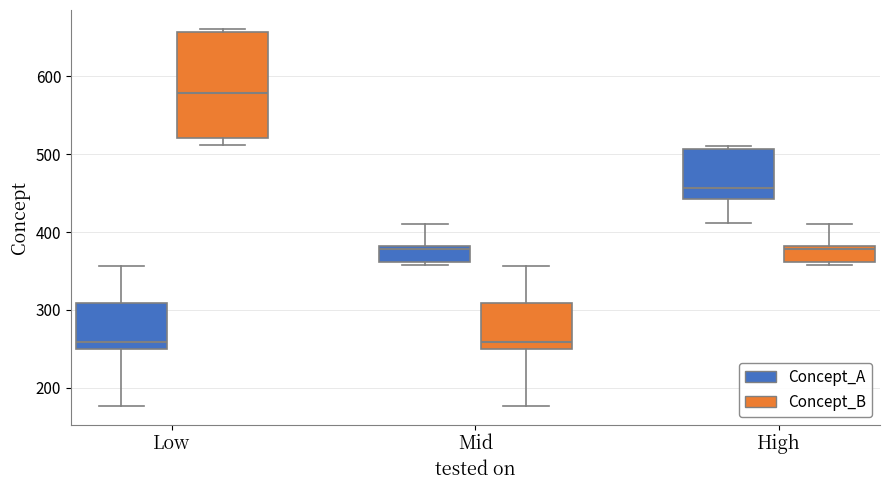

Where is the lower edge of the box for Low (Concept_A) on the y-axis? The values are not printed on the chart, so give them approximately, as read against the axis.

250